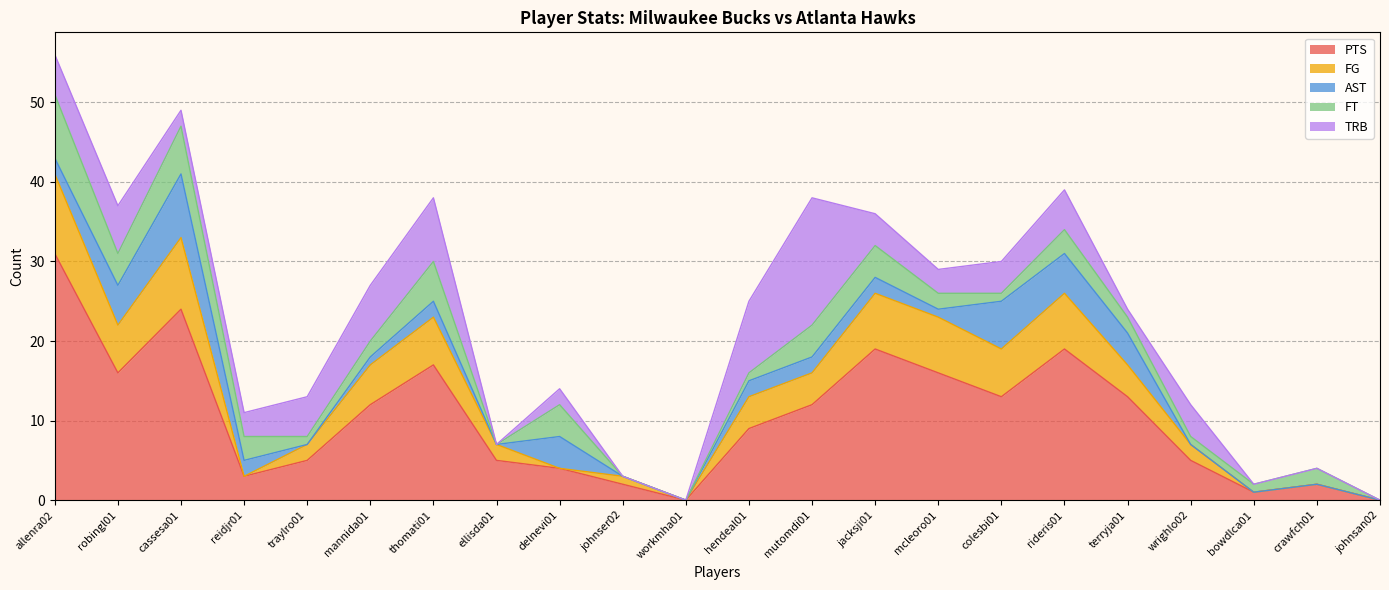

What is the highest value of the AST series?

8